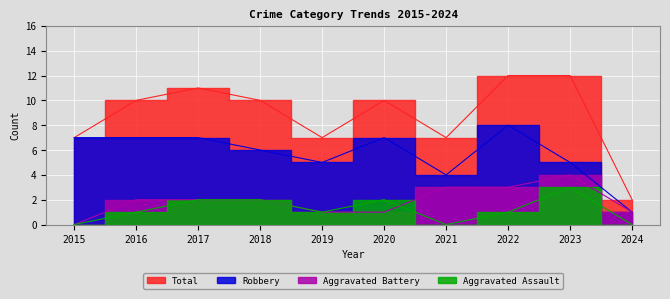

What is the difference between the highest and lowest values at 2016?

9